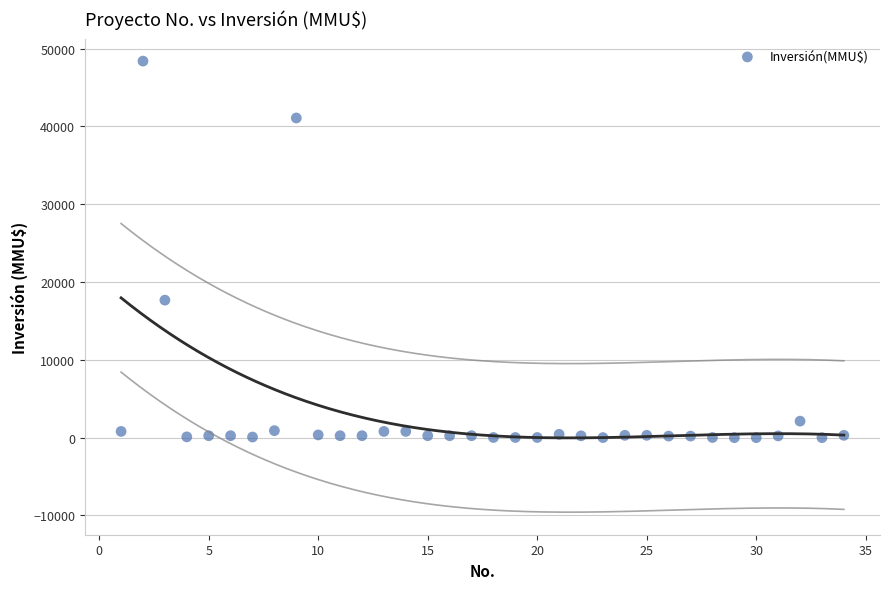

What is the range of X values (max minus min)?

33